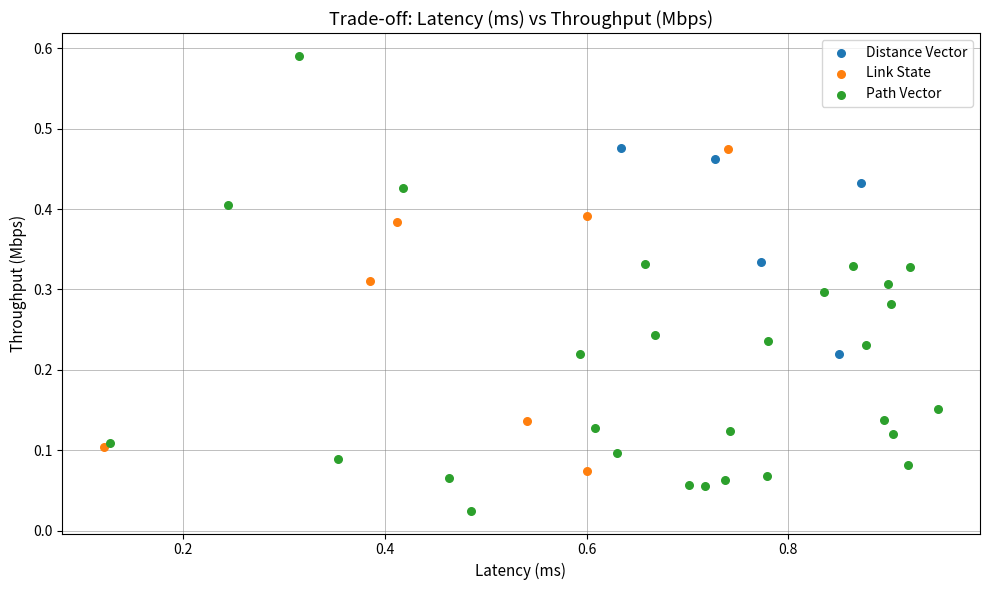

Which series has the widest spread of Y values?

Path Vector